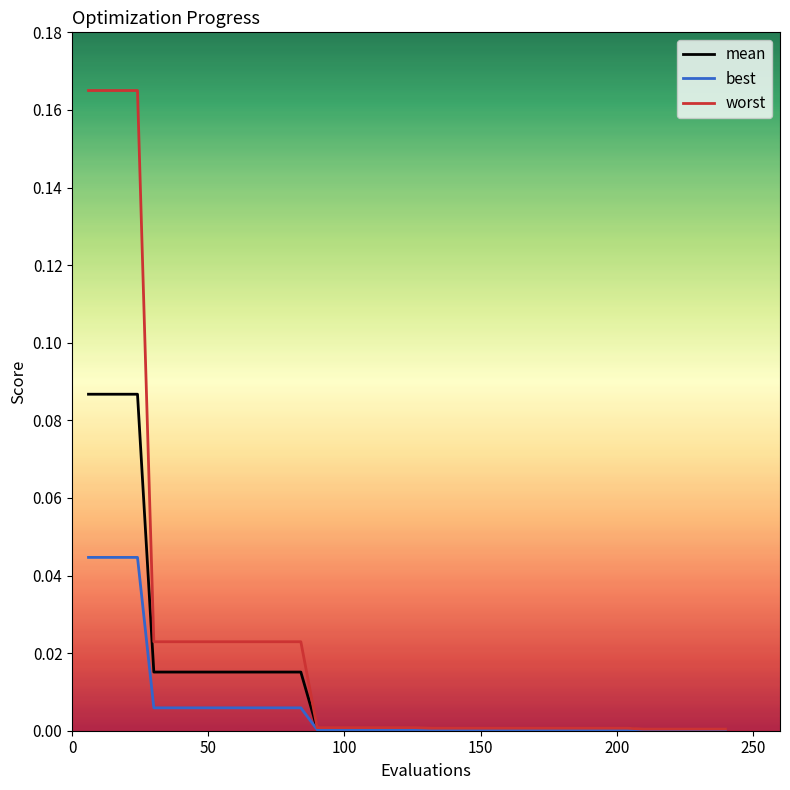

Which series has the largest total across all categories?

worst